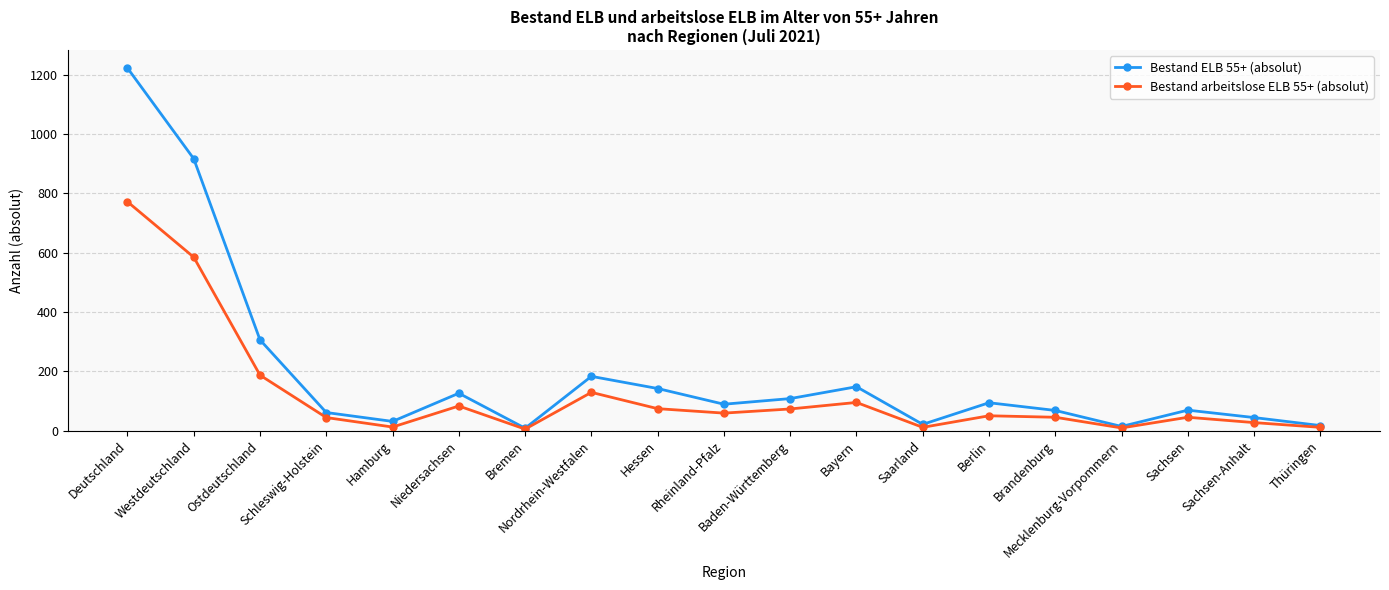

Where is the first local minimum for Bestand ELB 55+ (absolut)?

Hamburg